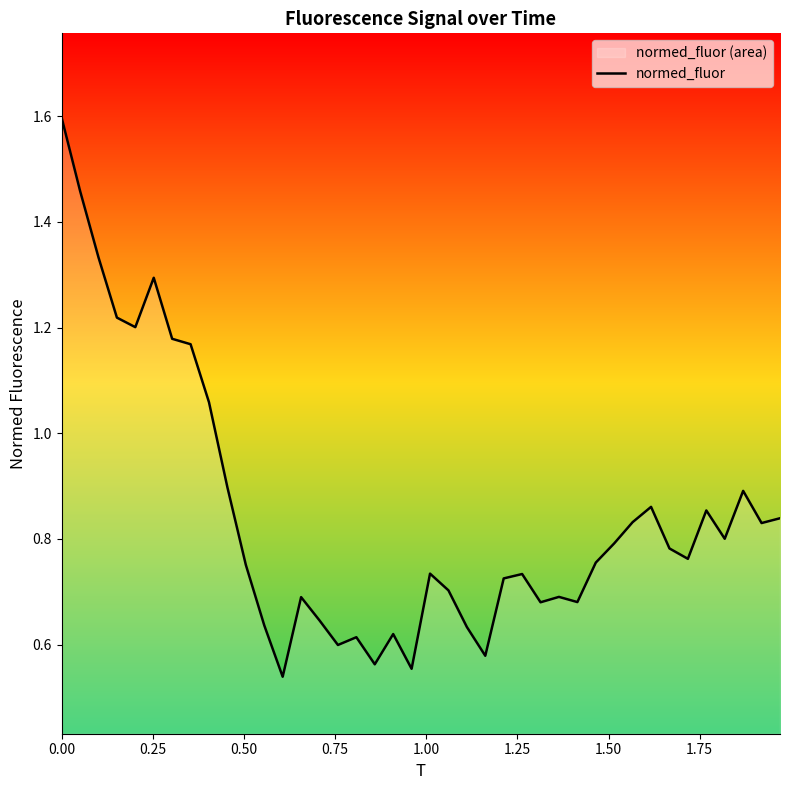

What is the maximum value shown in the chart?

1.6